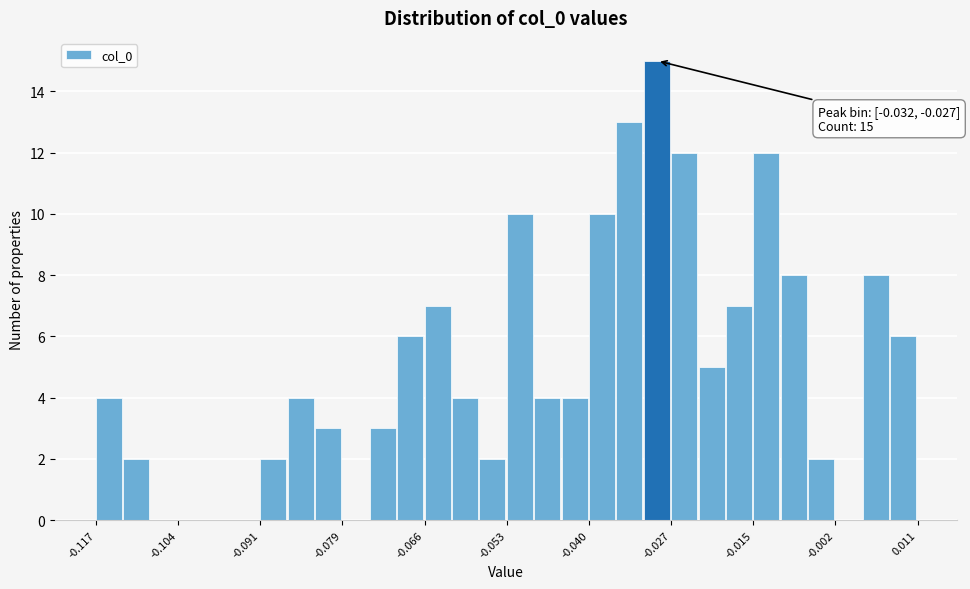

Around what value on the x-axis is the tallest bar? Give the approximate position of its centre, as read against the axis.

-0.030